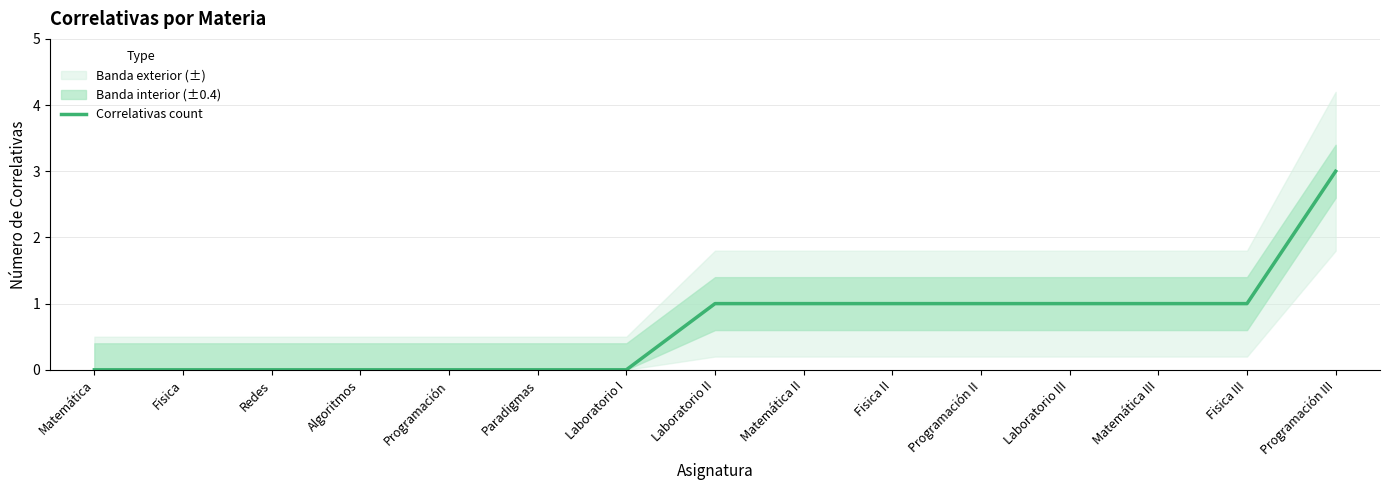

Between Laboratorio III and Fisica, which is larger?

Laboratorio III